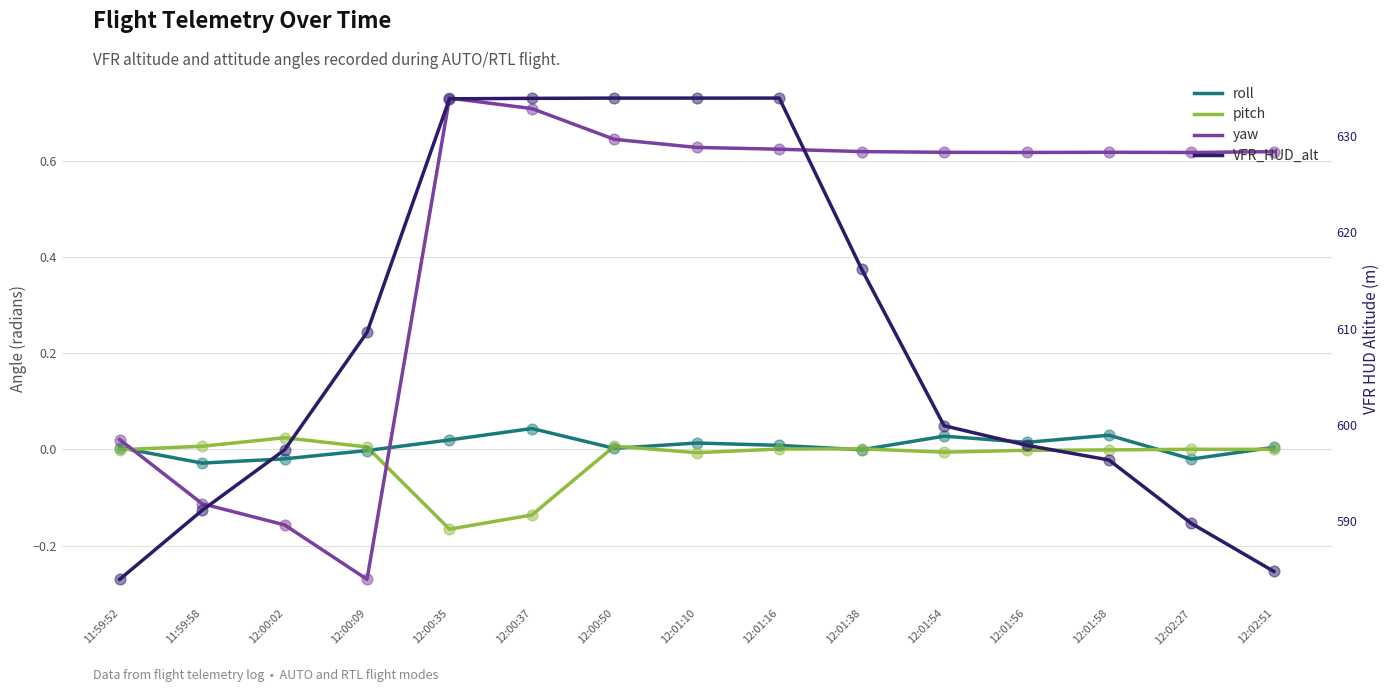

Which series has the largest total across all categories?

VFR_HUD_alt